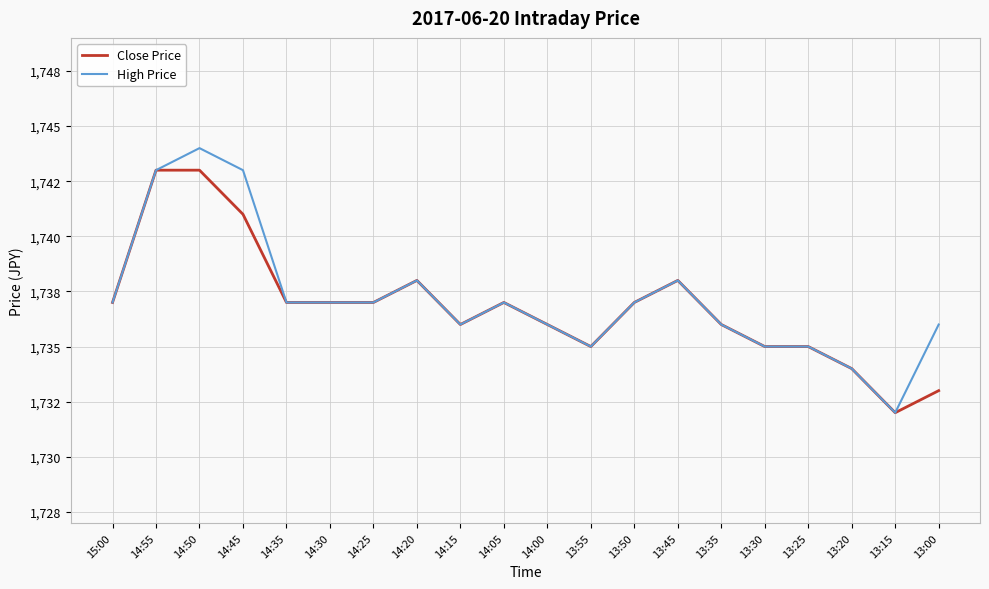

What is the difference between the second highest and second lowest values in the High Price series?

9